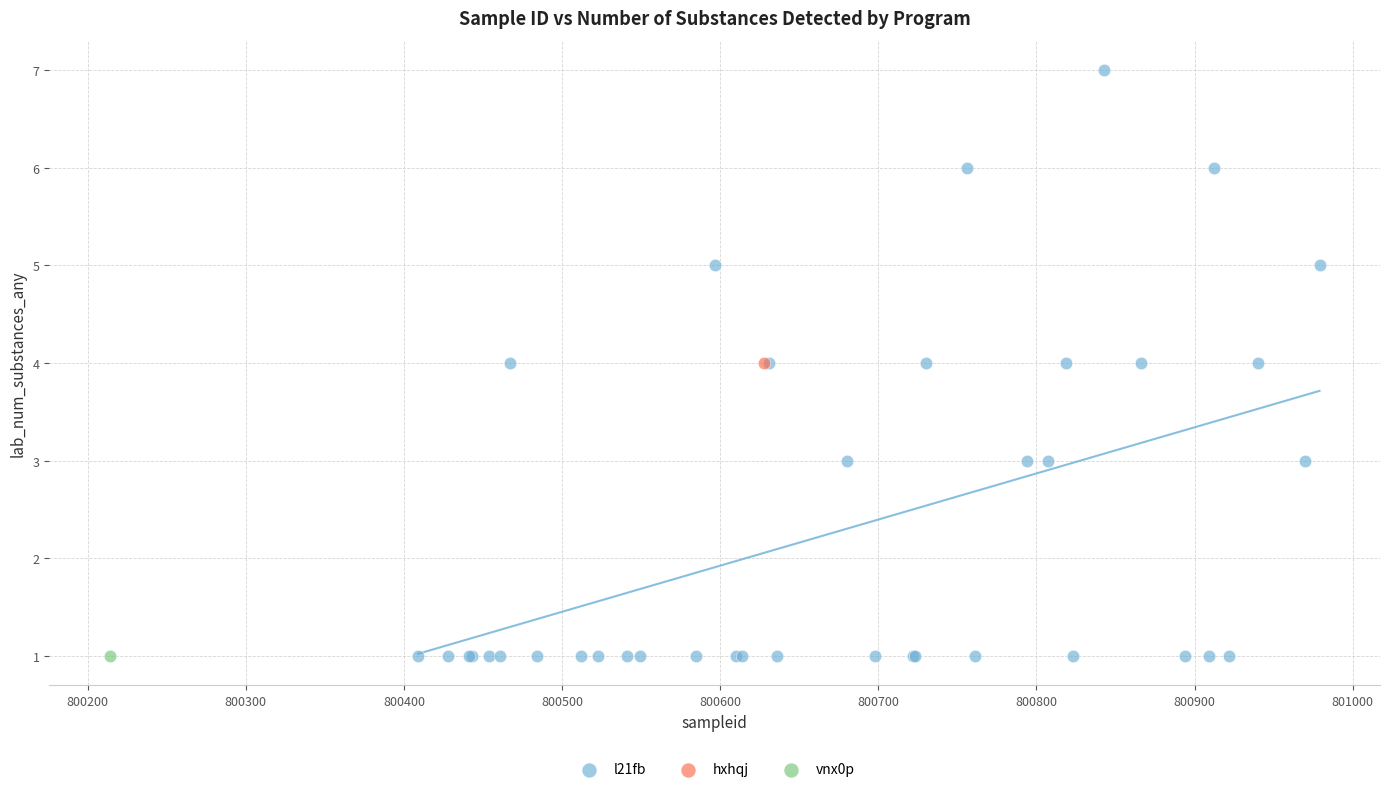

What are all the series names shown in the legend?

l21fb, hxhqj, vnx0p